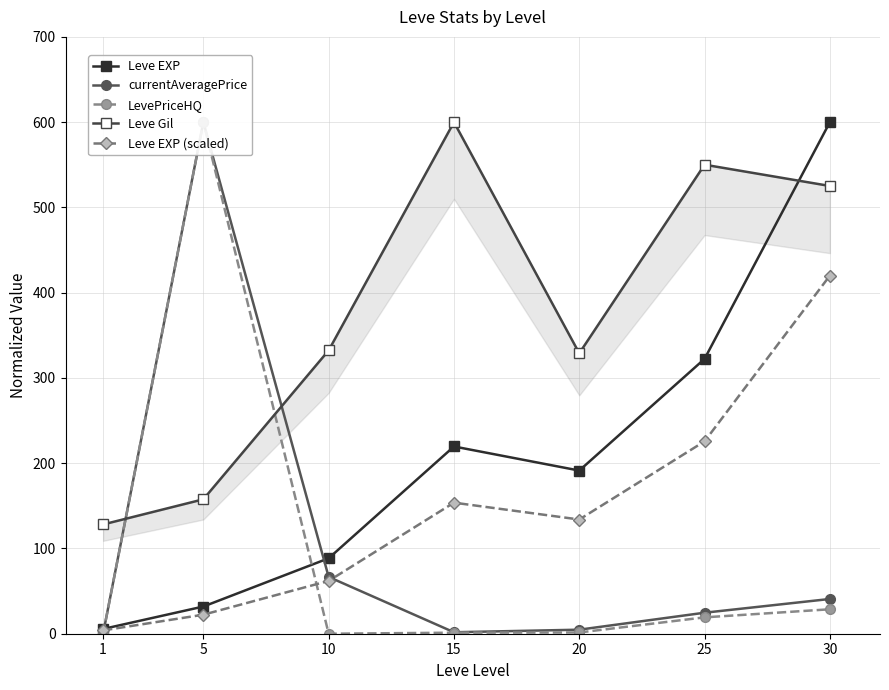

Between which two adjacent categories do Leve Gil and Leve EXP first intersect?

25 and 30